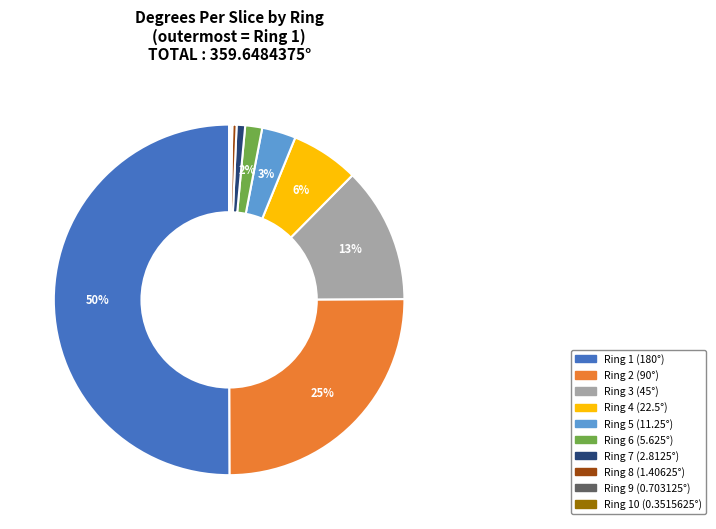

To the nearest percent, what is the difference between the largest and smallest slice percentages?

50%